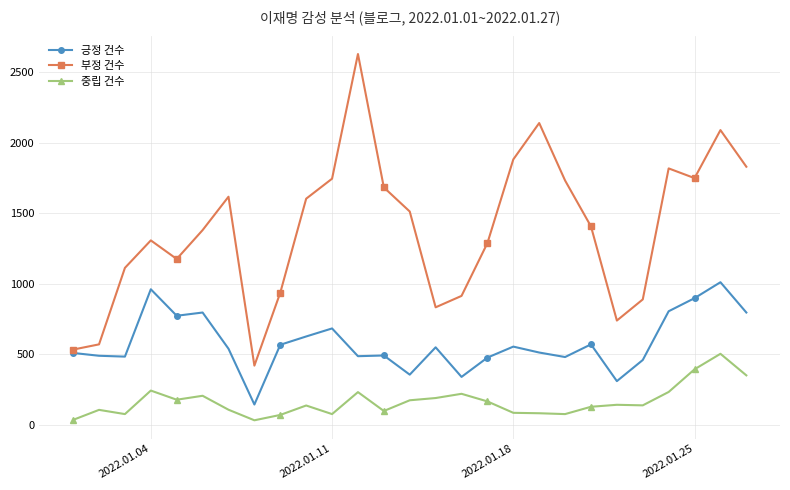

List the series in order of their overall mean, lowest first.

중립 건수, 긍정 건수, 부정 건수